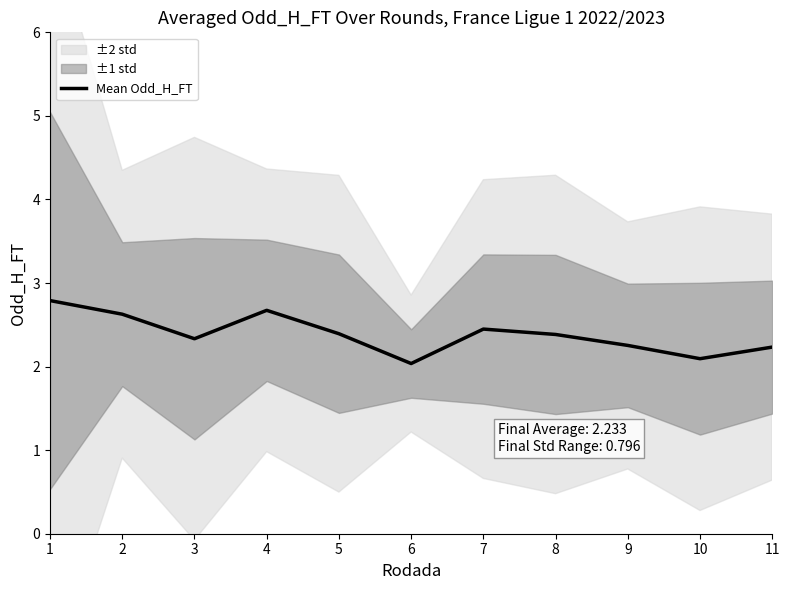

Rank the categories by value from lowest to highest.

6, 10, 11, 9, 3, 8, 5, 7, 2, 4, 1